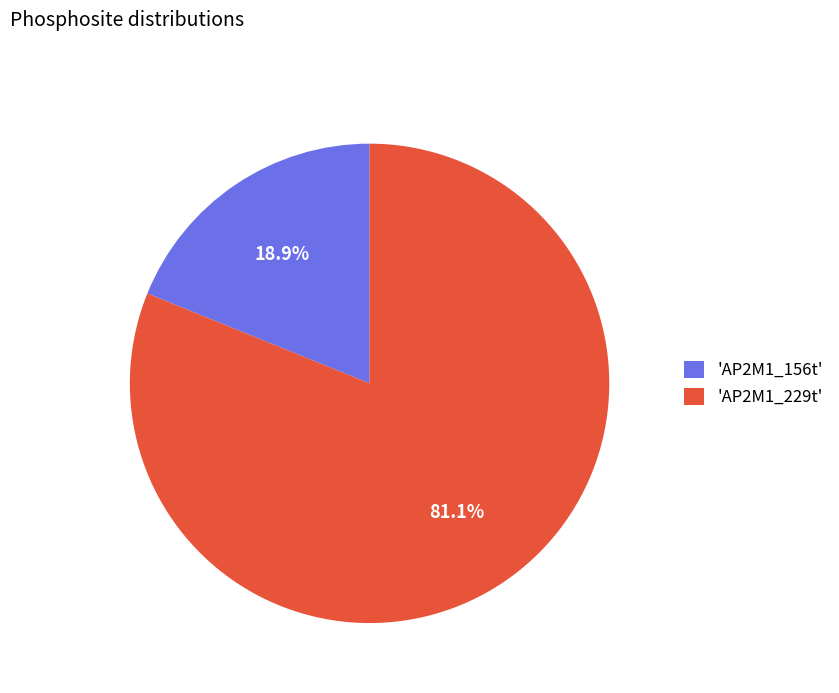

Does 'AP2M1_156t' account for over 50% of the chart?

No